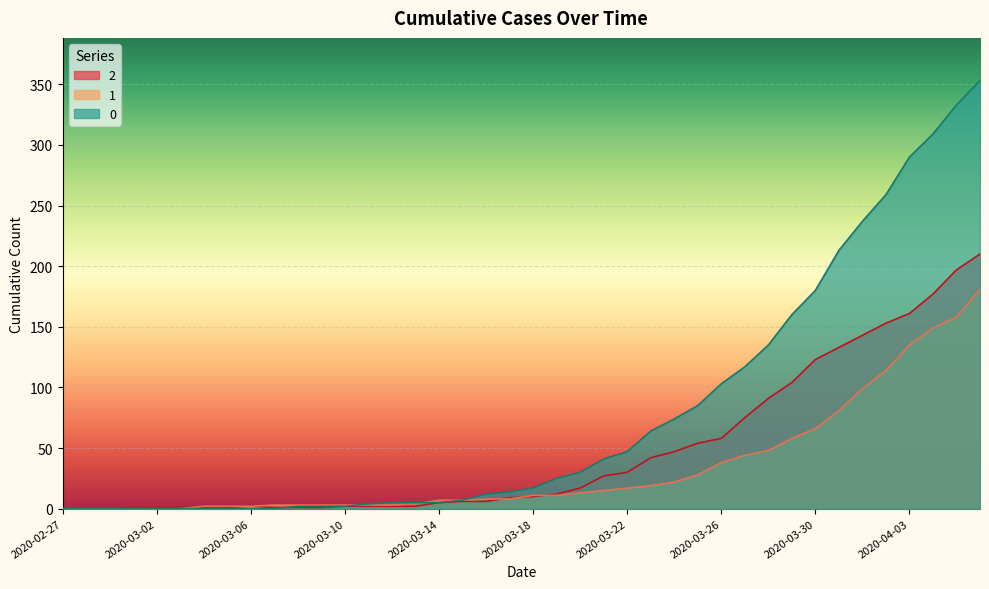

What is the difference between the maximum and minimum values in the 1 series?

181